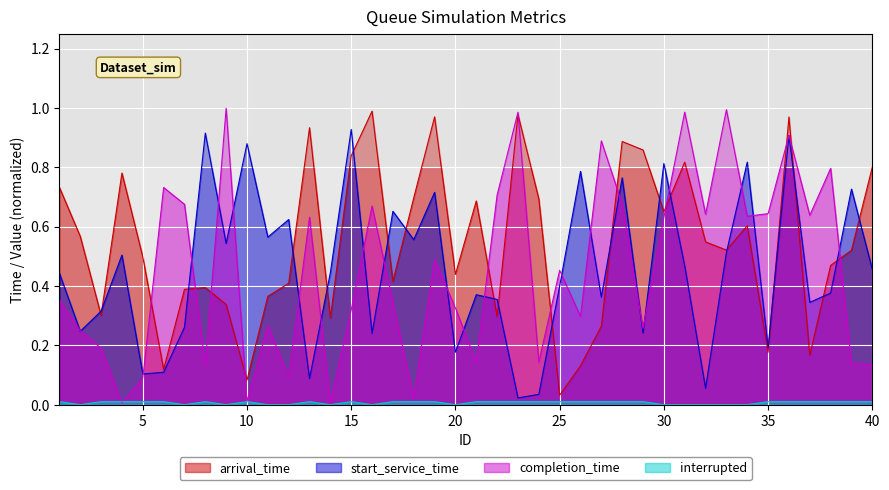

Reading right to left, extract all data points from this chart.

arrival_time: 40=0.8	39=0.5	38=0.5	37=0.2	36=1.0	35=0.2	34=0.6	33=0.5	32=0.5	31=0.8	30=0.7	29=0.9	28=0.9	27=0.3	26=0.1	25=0.0	24=0.7	23=1.0	22=0.3	21=0.7	20=0.4	19=1.0	18=0.7	17=0.4	16=1.0	15=0.8	14=0.3	13=0.9	12=0.4	11=0.4	10=0.1	9=0.3	8=0.4	7=0.4	6=0.1	5=0.5	4=0.8	3=0.3	2=0.6	1=0.7
start_service_time: 40=0.5	39=0.7	38=0.4	37=0.3	36=0.9	35=0.2	34=0.8	33=0.5	32=0.1	31=0.5	30=0.8	29=0.2	28=0.8	27=0.4	26=0.8	25=0.4	24=0.0	23=0.0	22=0.4	21=0.4	20=0.2	19=0.7	18=0.6	17=0.7	16=0.2	15=0.9	14=0.4	13=0.1	12=0.6	11=0.6	10=0.9	9=0.5	8=0.9	7=0.3	6=0.1	5=0.1	4=0.5	3=0.3	2=0.2	1=0.4
completion_time: 40=0.1	39=0.1	38=0.8	37=0.6	36=0.9	35=0.6	34=0.6	33=1.0	32=0.6	31=1.0	30=0.6	29=0.3	28=0.7	27=0.9	26=0.3	25=0.5	24=0.1	23=1.0	22=0.7	21=0.1	20=0.3	19=0.5	18=0.0	17=0.3	16=0.7	15=0.3	14=0.0	13=0.6	12=0.1	11=0.3	10=0.0	9=1.0	8=0.1	7=0.7	6=0.7	5=0.1	4=0.0	3=0.2	2=0.2	1=0.4
interrupted: 40=0.0	39=0.0	38=0.0	37=0.0	36=0.0	35=0.0	34=0.0	33=0.0	32=0.0	31=0.0	30=0.0	29=0.0	28=0.0	27=0.0	26=0.0	25=0.0	24=0.0	23=0.0	22=0.0	21=0.0	20=0.0	19=0.0	18=0.0	17=0.0	16=0.0	15=0.0	14=0.0	13=0.0	12=0.0	11=0.0	10=0.0	9=0.0	8=0.0	7=0.0	6=0.0	5=0.0	4=0.0	3=0.0	2=0.0	1=0.0